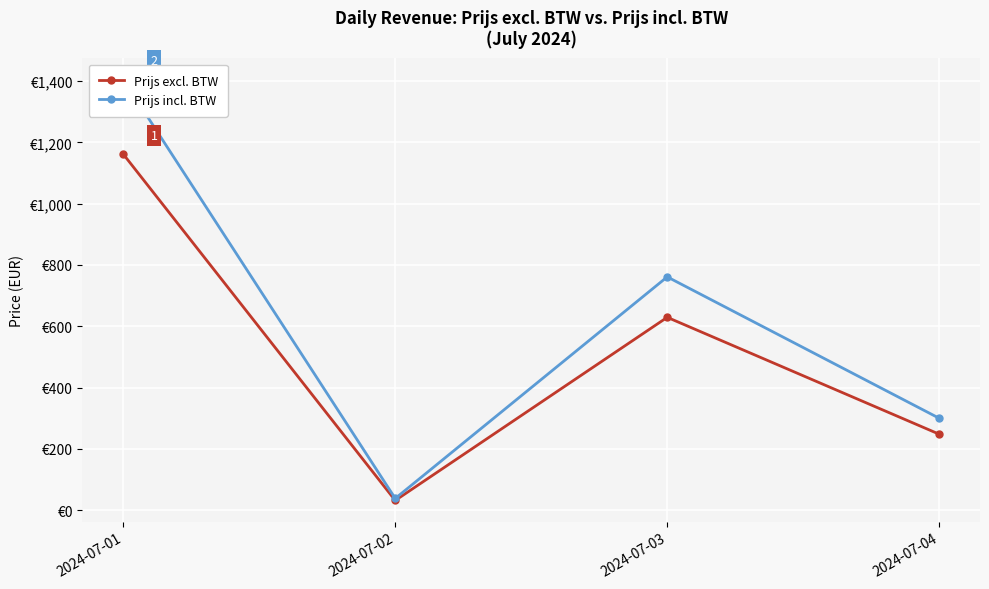

What is the value of the Prijs incl. BTW point at the 4th from the left?

299.7